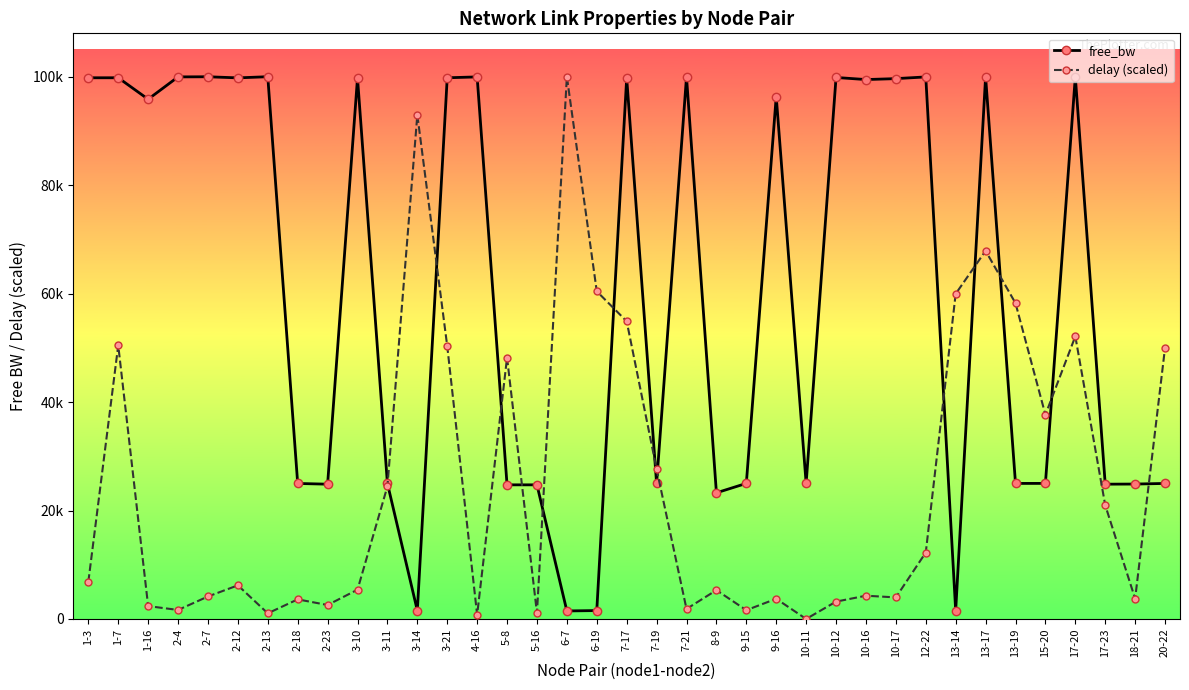

Rank the series by their maximum value, from lowest to highest.

free_bw, delay (scaled)